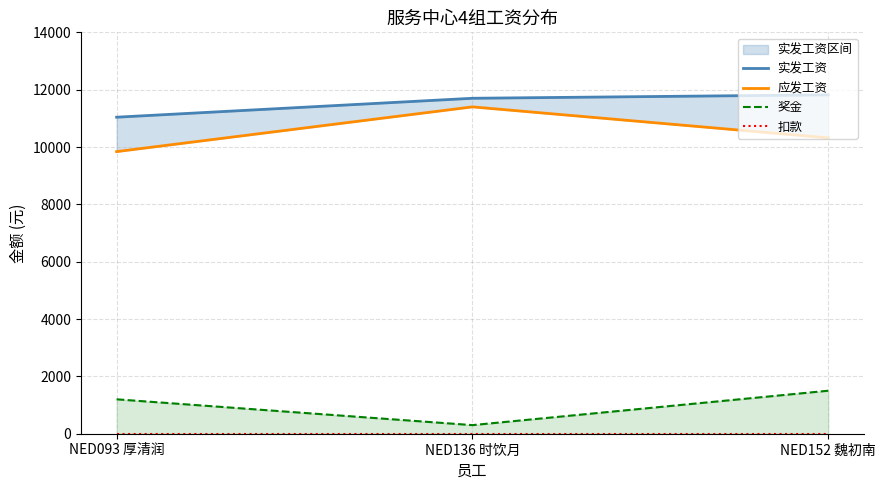

What is the difference between the maximum and minimum values in the 奖金 series?

1200